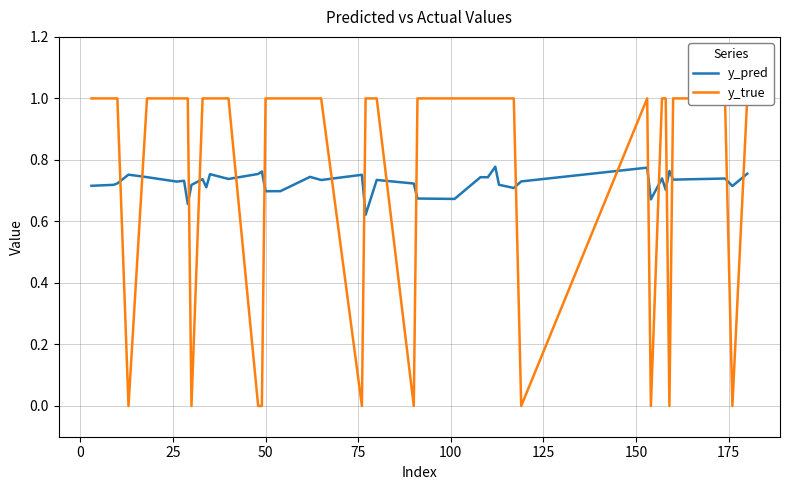

What is the value of the y_true point at the 7th from the left?

1.0